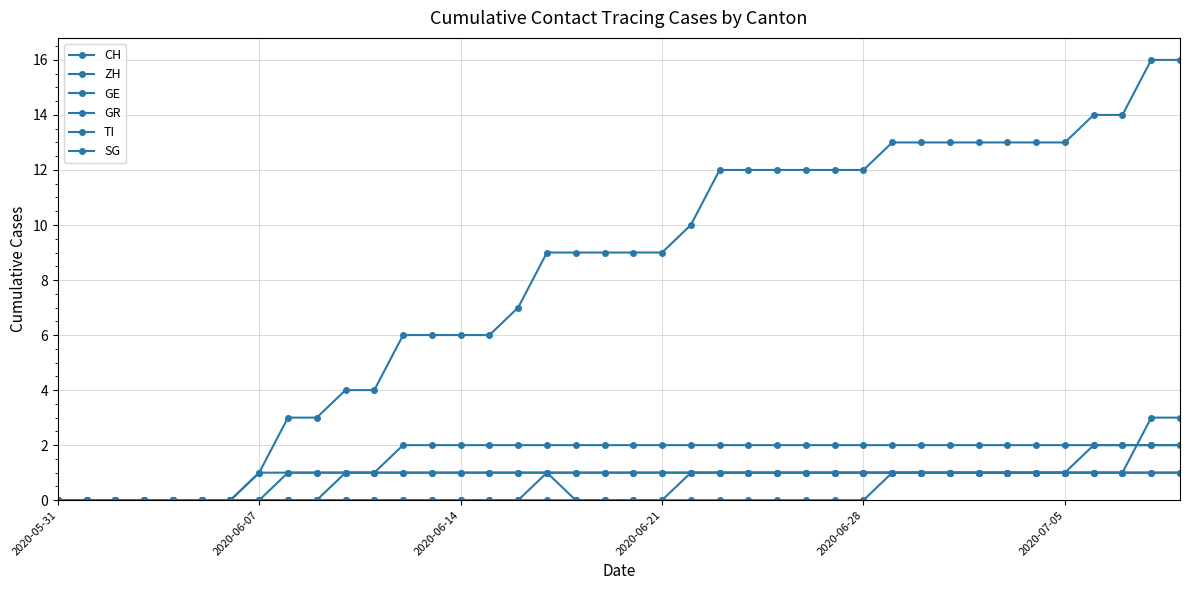

What is the average value of the GR series?

1